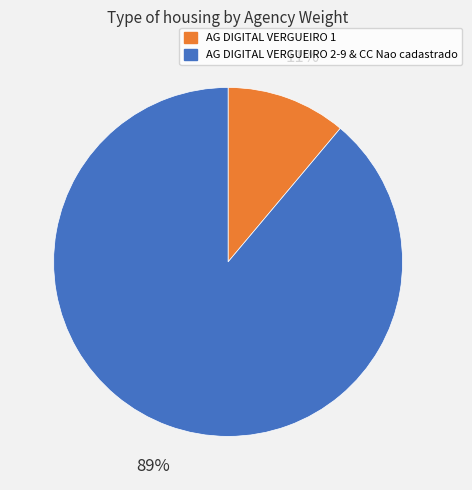

Do AG DIGITAL VERGUEIRO 2-9 & CC Nao cadastrado and AG DIGITAL VERGUEIRO 1 together represent more than half of the pie?

Yes